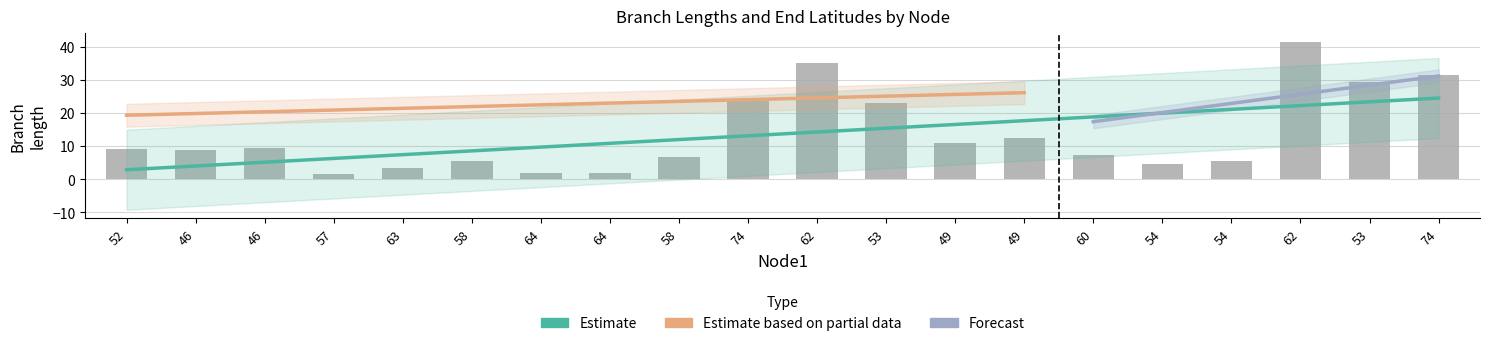

Is it true that the value at 54 is 6.9?

False